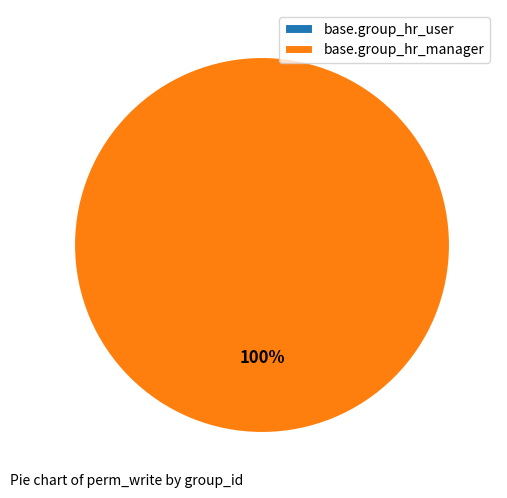

Is base.group_hr_user the majority of the pie?

No